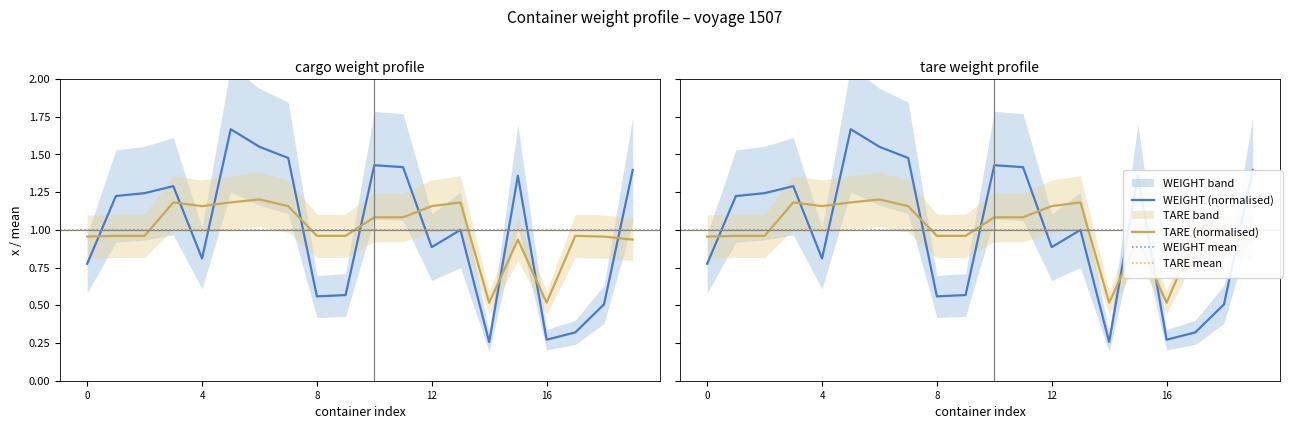

Is the value of TARE at 4 greater than the value of WEIGHT at 7?

No